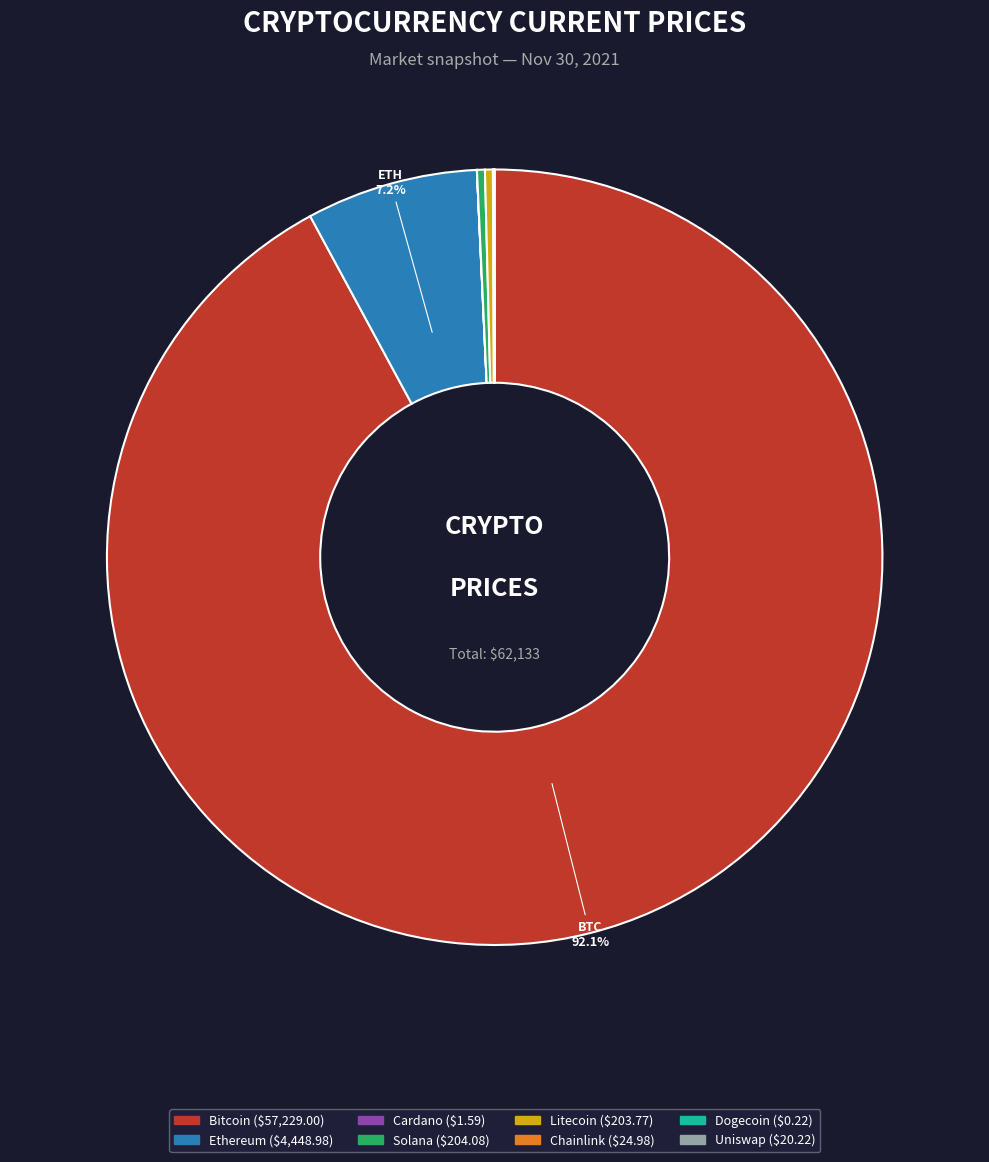

Is there a majority slice in this chart?

Yes